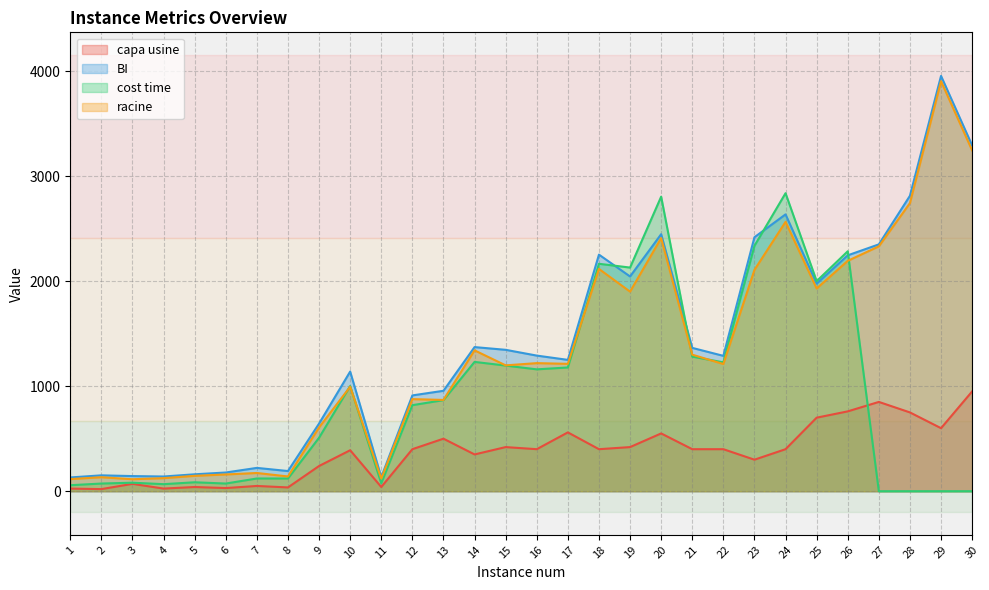

Reading left to right, extract all data points from this chart.

capa usine: 1=25.0	2=20.0	3=70.0	4=25.0	5=40.0	6=30.0	7=50.0	8=36.0	9=240.0	10=390.0	11=40.0	12=400.0	13=500.0	14=350.0	15=420.0	16=400.0	17=560.0	18=400.0	19=420.0	20=550.0	21=400.0	22=400.0	23=300.0	24=400.0	25=700.0	26=760.0	27=850.0	28=750.0	29=600.0	30=950.0
BI: 1=131.0	2=151.0	3=144.0	4=140.0	5=161.0	6=178.0	7=222.0	8=192.0	9=644.0	10=1139.0	11=134.0	12=912.0	13=956.0	14=1372.0	15=1346.0	16=1291.0	17=1250.3	18=2252.2	19=2044.2	20=2446.7	21=1364.4	22=1288.6	23=2417.8	24=2635.3	25=1975.9	26=2245.6	27=2349.8	28=2812.6	29=3953.3	30=3291.8
cost time: 1=57.0	2=73.0	3=81.0	4=67.0	5=85.0	6=73.0	7=121.0	8=121.0	9=509.0	10=1001.0	11=75.0	12=819.0	13=867.0	14=1231.0	15=1196.0	16=1160.0	17=1178.0	18=2165.0	19=2129.0	20=2804.0	21=1281.0	22=1227.0	23=2336.0	24=2837.0	25=2000.0	26=2284.0	27=0.0	28=0.0	29=0.0	30=0.0
racine: 1=115.4	2=133.2	3=113.9	4=124.2	5=146.4	6=159.4	7=173.5	8=140.5	9=607.1	10=994.4	11=120.3	12=876.8	13=868.9	14=1340.9	15=1198.0	16=1219.3	17=1212.6	18=2116.1	19=1899.9	20=2409.6	21=1299.8	22=1210.8	23=2106.9	24=2564.1	25=1929.8	26=2193.2	27=2331.0	28=2742.7	29=3903.1	30=3244.5